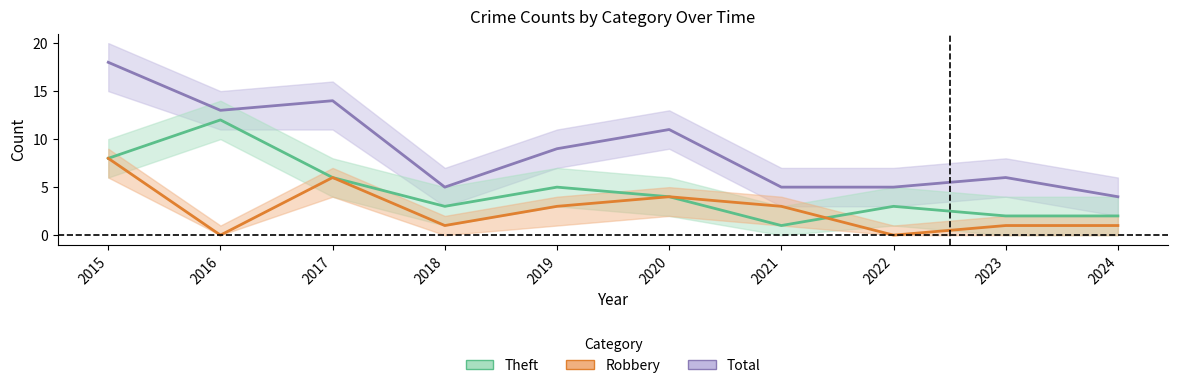

How many values in the Total series exceed 9?

4